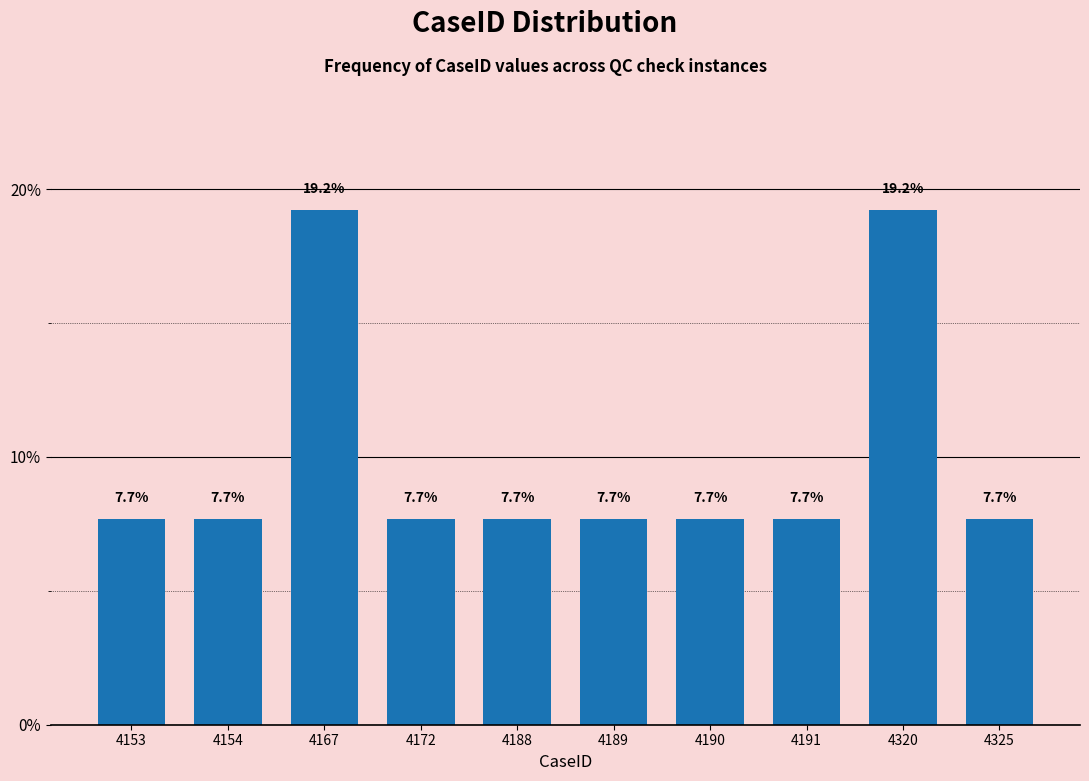

Reading left to right, transcribe all the data shown in this chart.

7.7	7.7	19.2	7.7	7.7	7.7	7.7	7.7	19.2	7.7